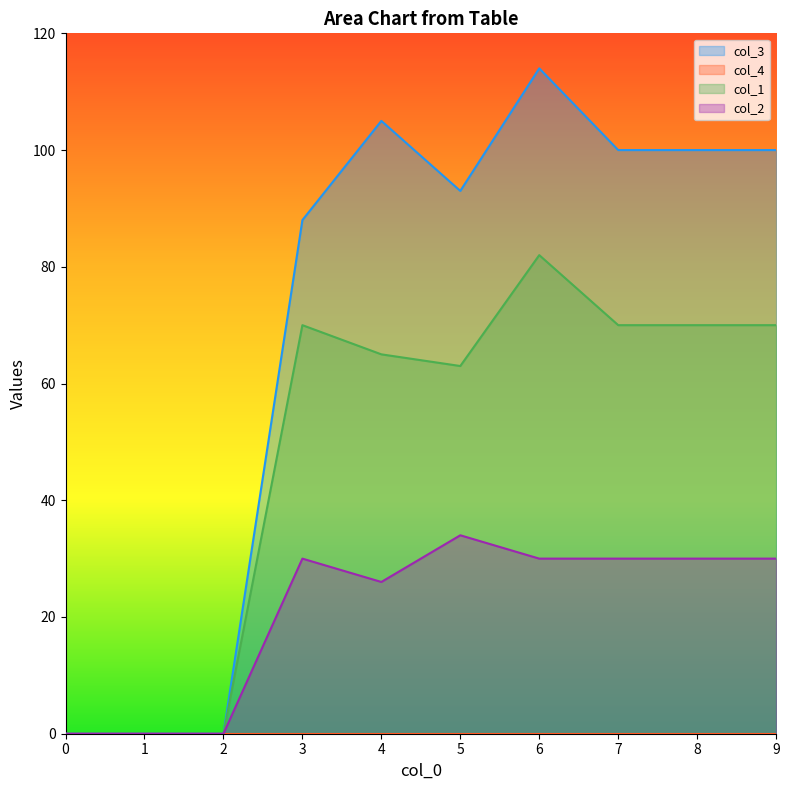

Which series has the largest range (max minus min)?

col_3